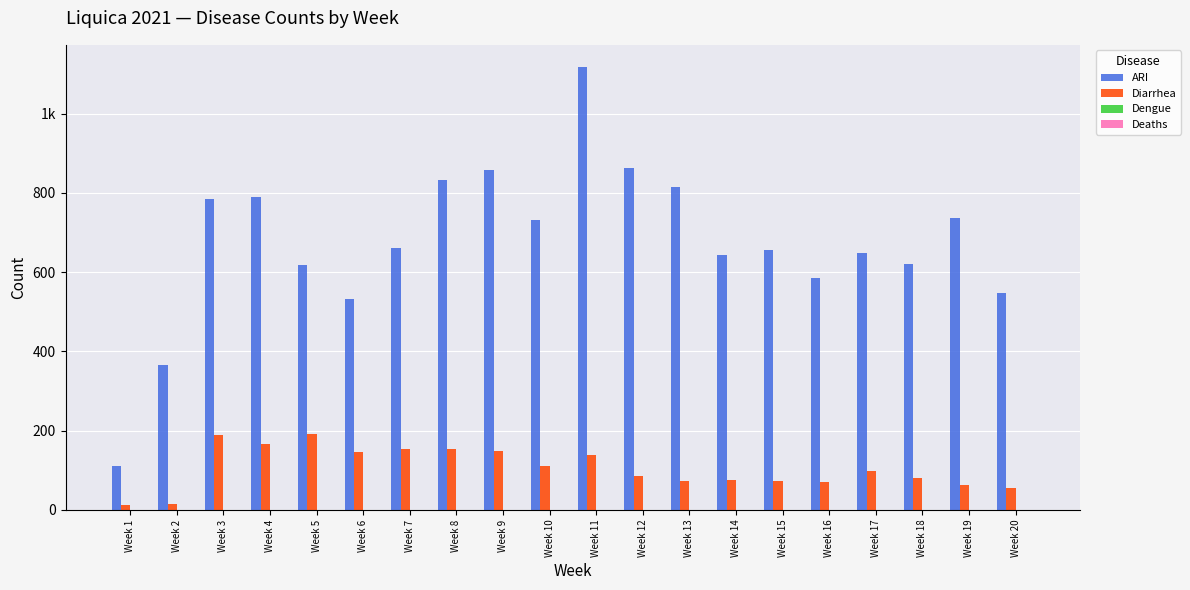

Are the bars horizontal?

No